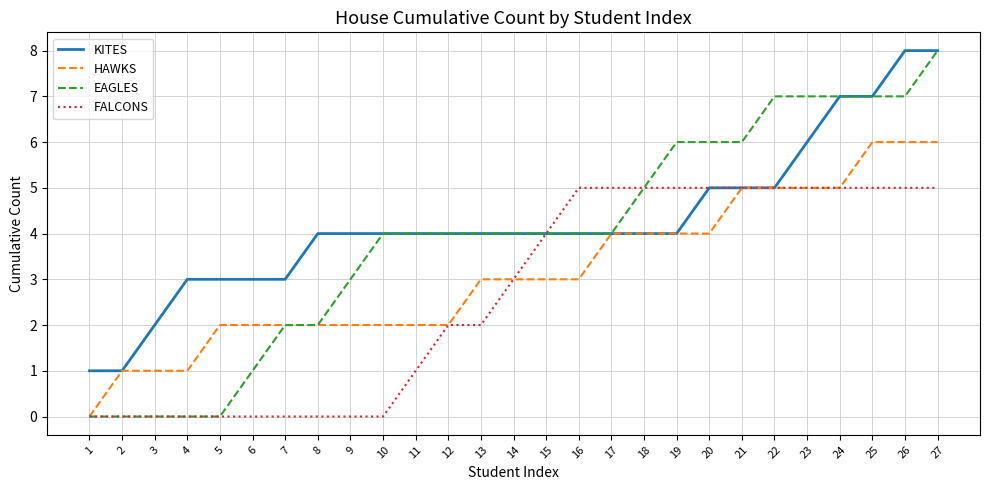

True or false: EAGLES has a value of 2 at 14.

False